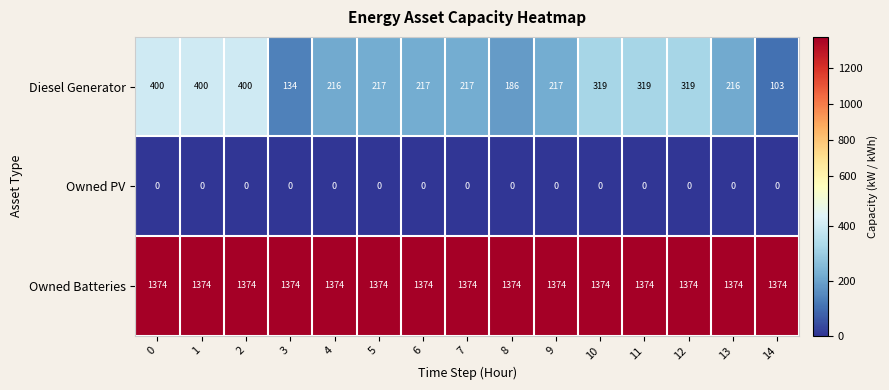

List the series in order of their peak value, lowest first.

Owned PV, Diesel Generator, Owned Batteries